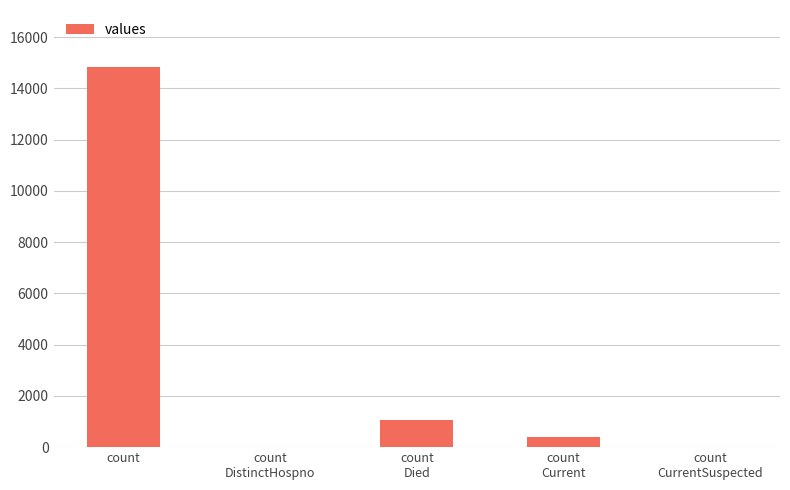

What is the difference between the values at count
DistinctHospno and count
Died?

1054